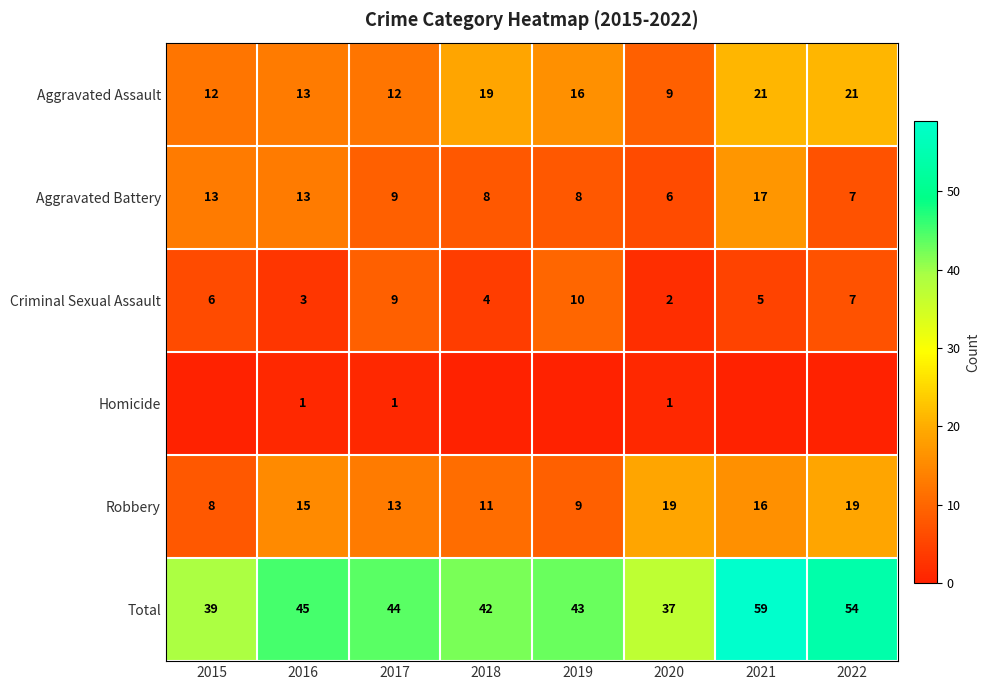

The value of Total at 2015 is 39. True or false?

True